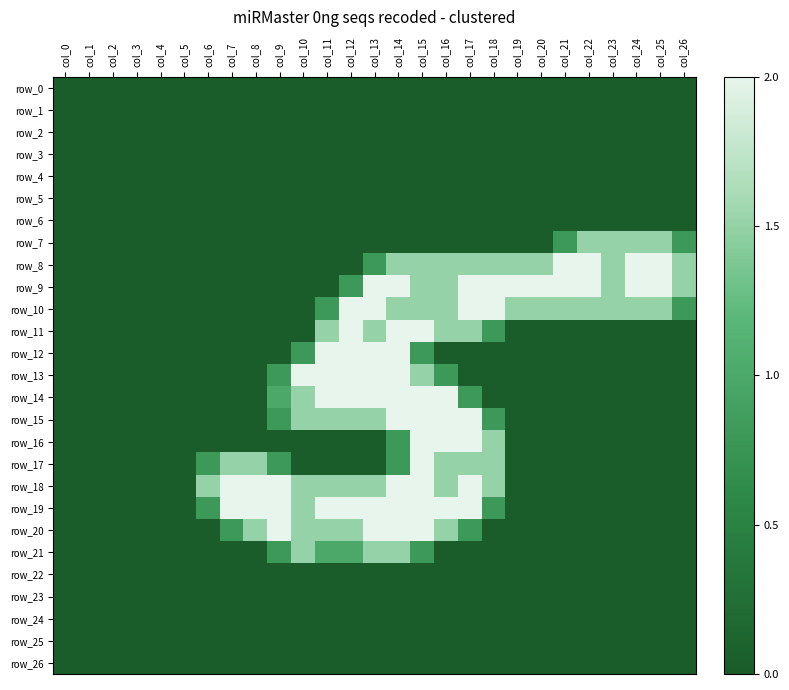

At which label does row_10 reach its peak?

col_12